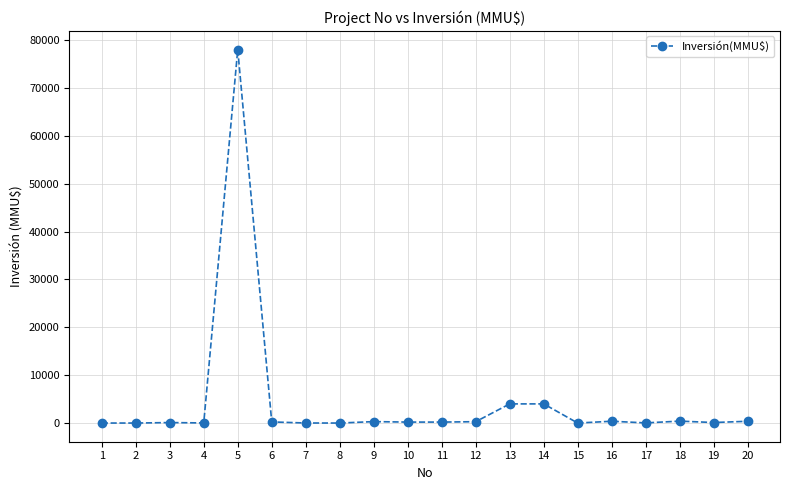

True or false: there are more than 1 points higher than both neighbors.

True